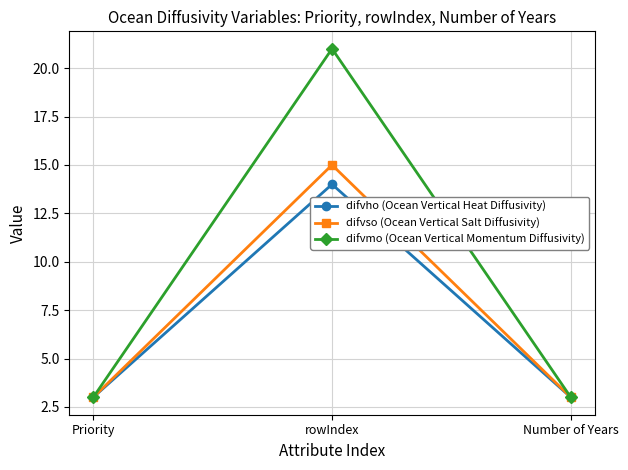

Which series changed the most between rowIndex and Number of Years?

difvmo (Ocean Vertical Momentum Diffusivity)